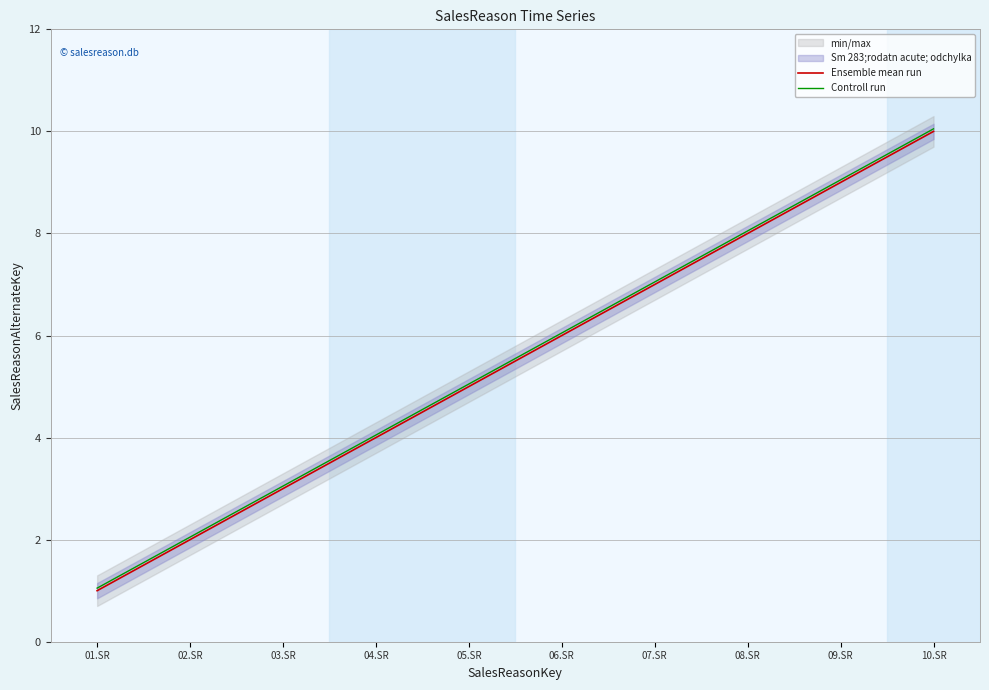

What is the difference between the maximum and minimum values in the Controll run series?

9.0